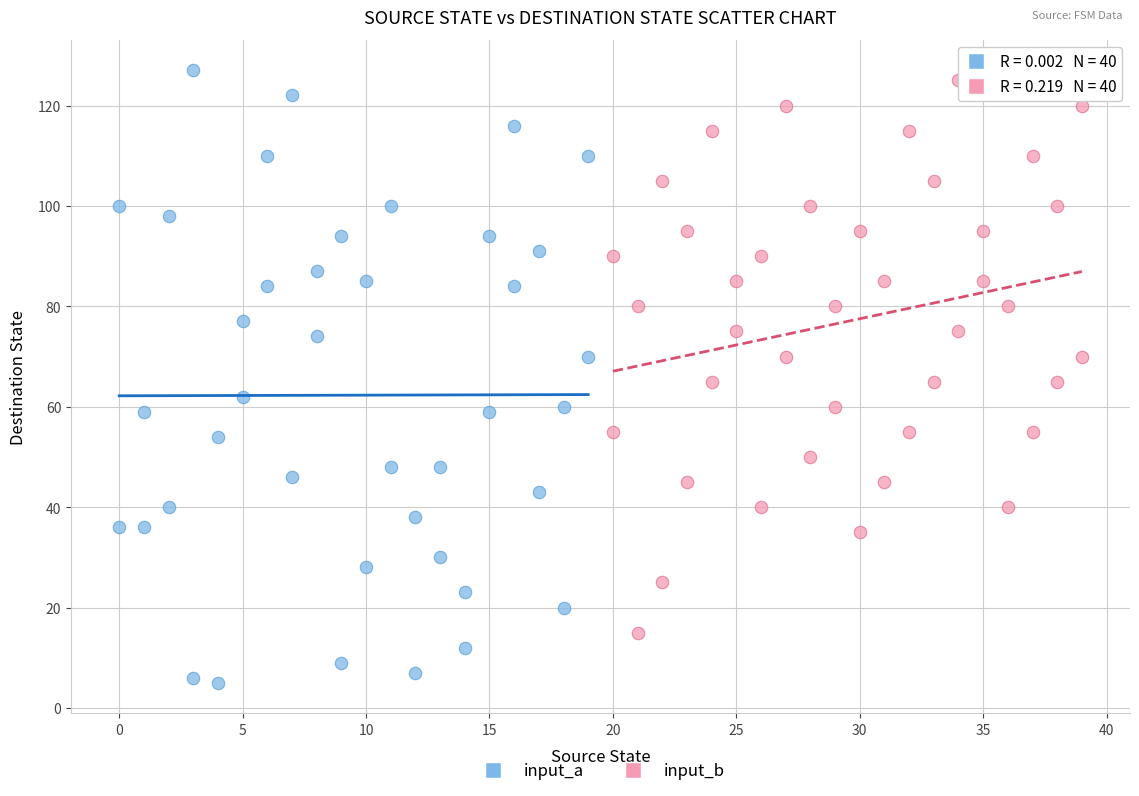

Which series contains the lowest Y value?

input_a